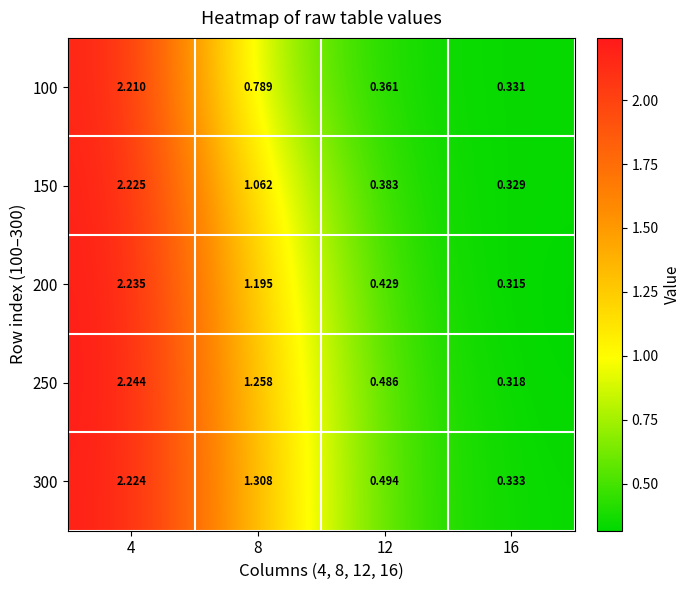

How many categories are shown in the chart?

4